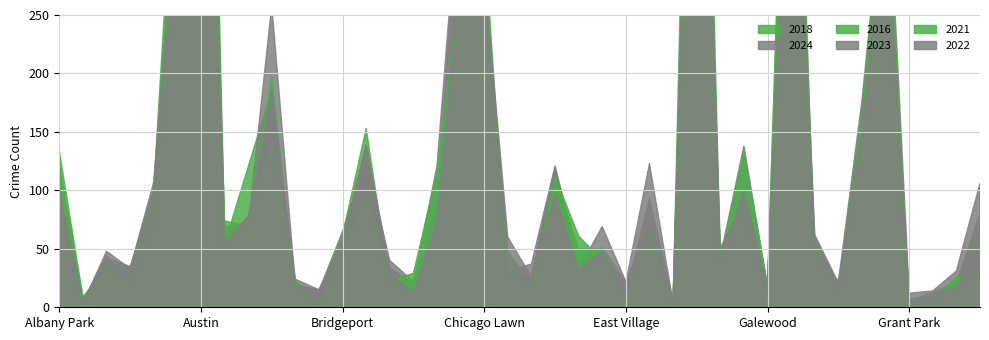

How many times do 2021 and 2018 cross each other?

20